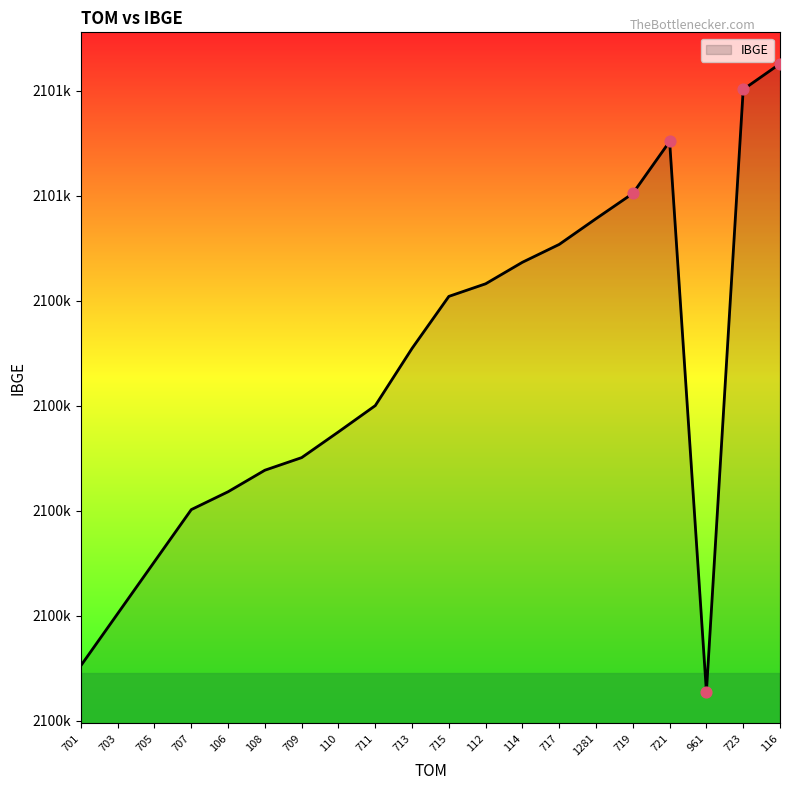

Which has a higher value, 709 or 108?

709